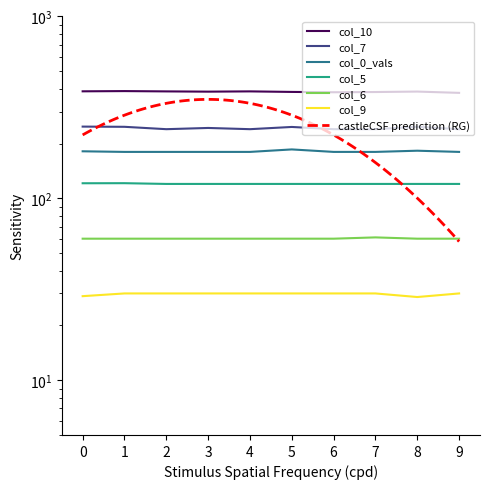

Which label corresponds to the smallest value in the chart?

8